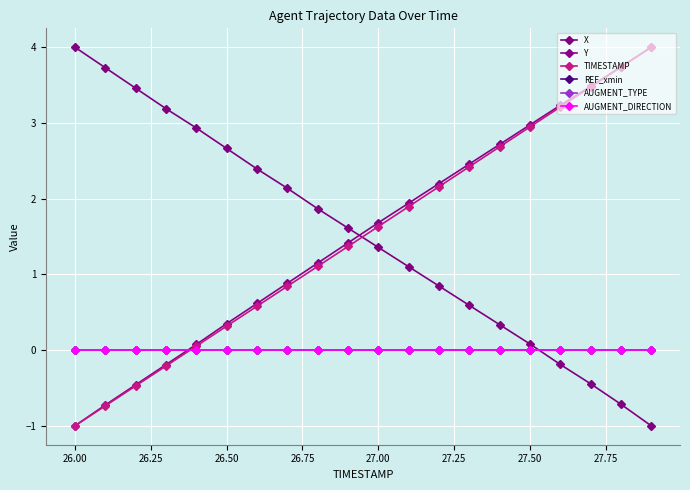

Is this an area chart (filled region under the line)?

No